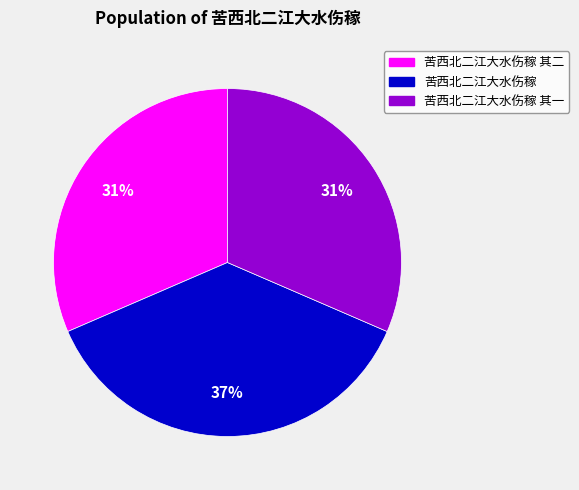

To the nearest percent, what is the difference between the largest and smallest slice percentages?

6%